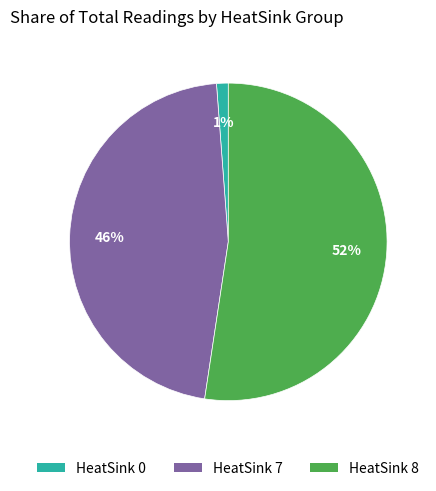

Count the number of slices in the pie.

3